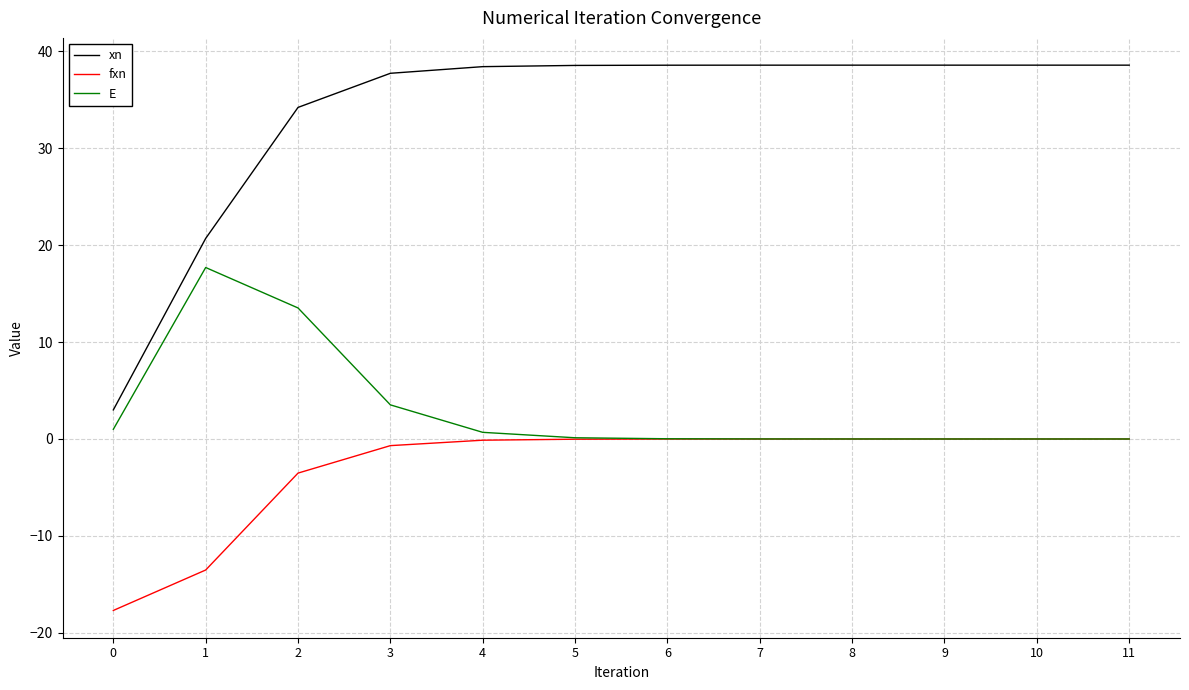

What is the difference between the maximum and minimum values in the xn series?

35.6